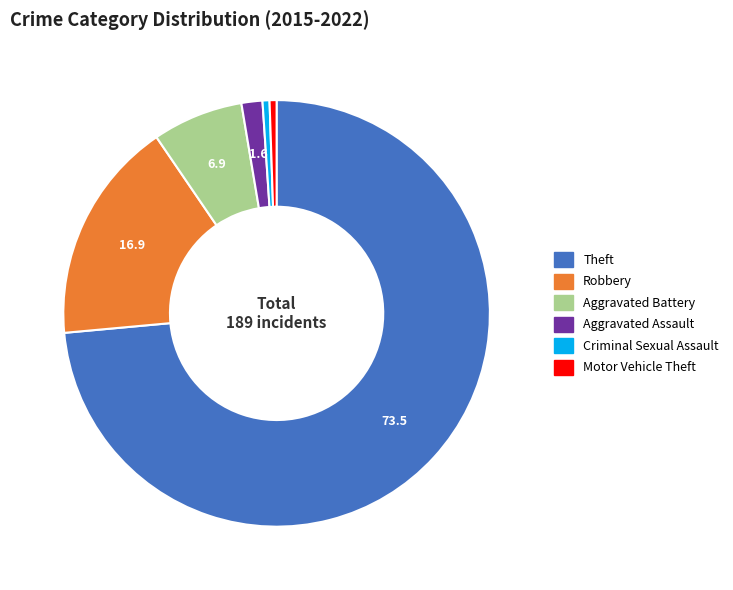

How many slices are in this pie chart?

6